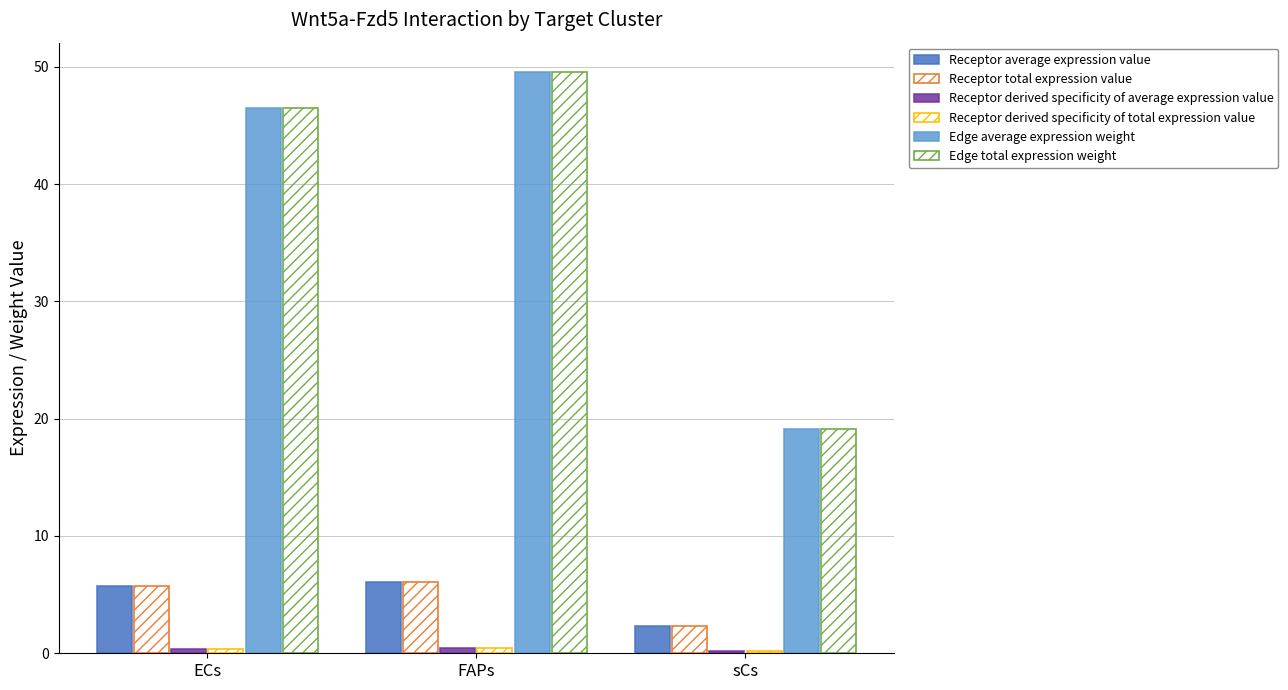

Is the value of Edge average expression weight at sCs greater than the value of Receptor derived specificity of average expression value at ECs?

Yes